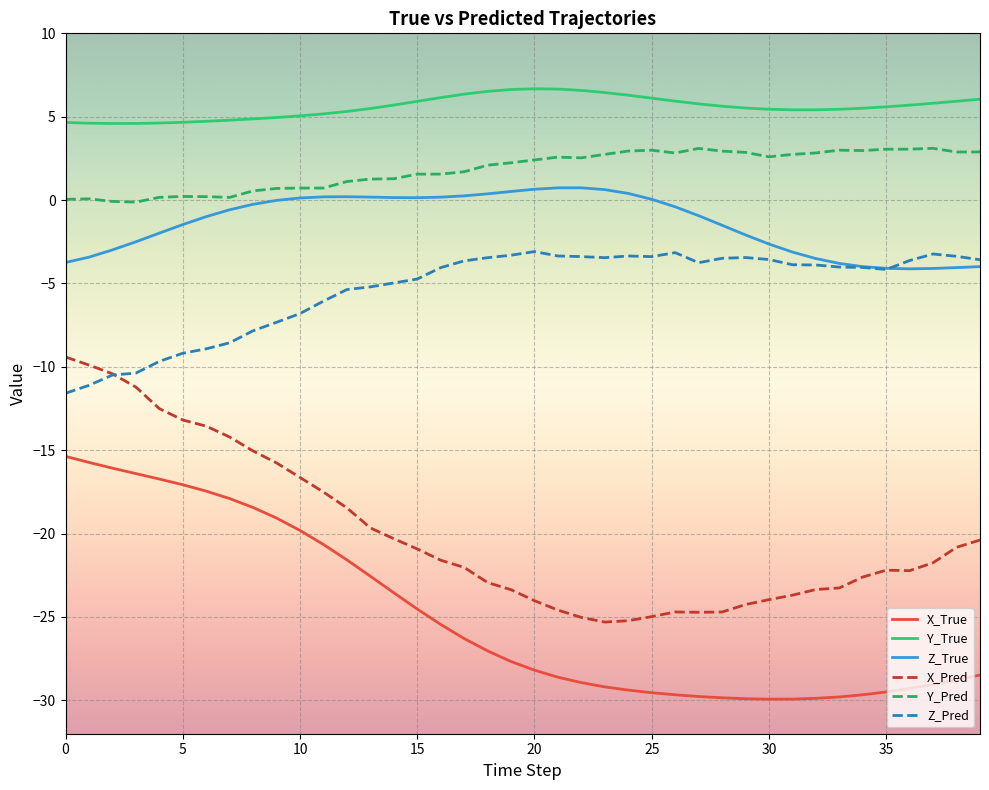

In X_True, how many points are lower than both neighbors (excluding endpoints)?

1